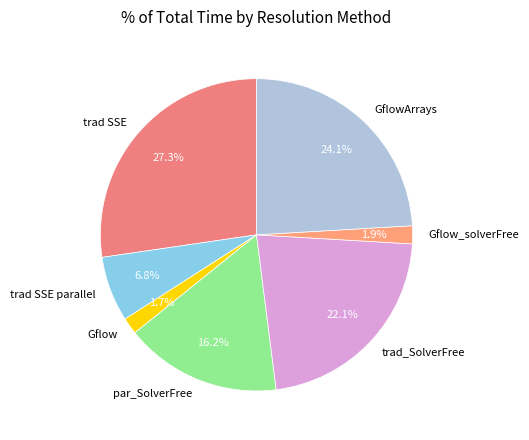

How many segments does this pie chart have?

7